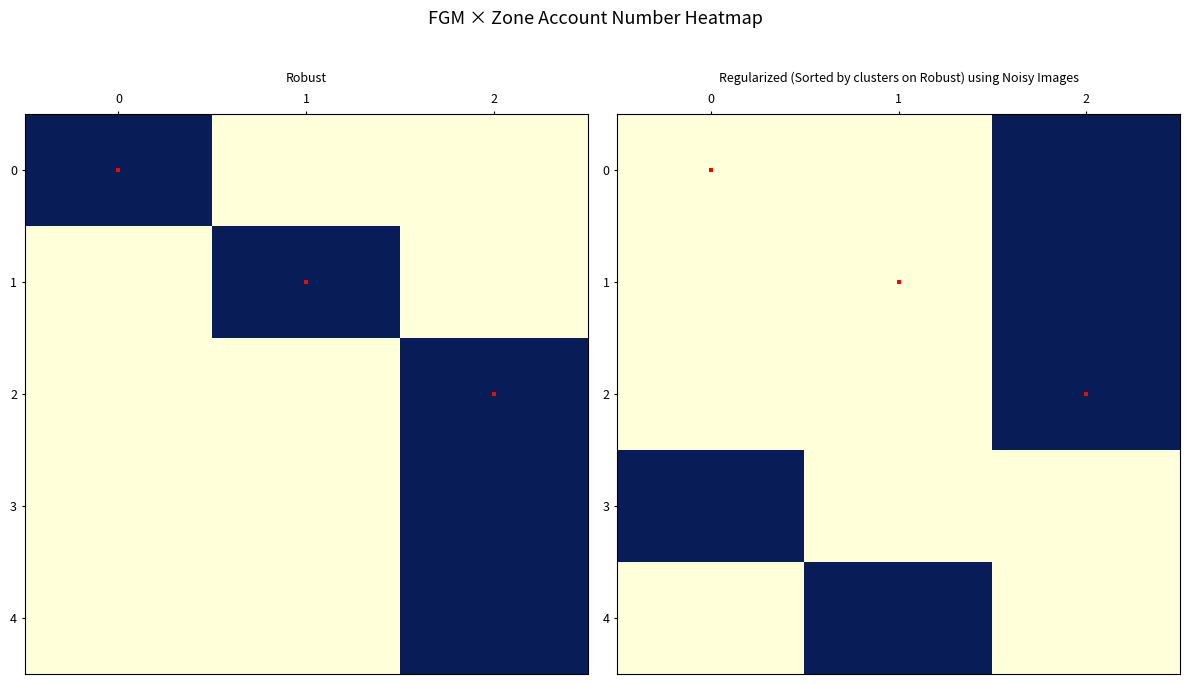

List the series in order of their overall mean, lowest first.

row_4, row_3, row_0, row_1, row_2